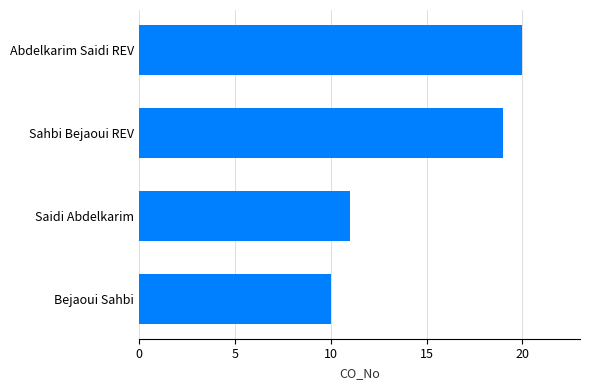

What is the difference between the values at Sahbi Bejaoui REV and Saidi Abdelkarim?

8